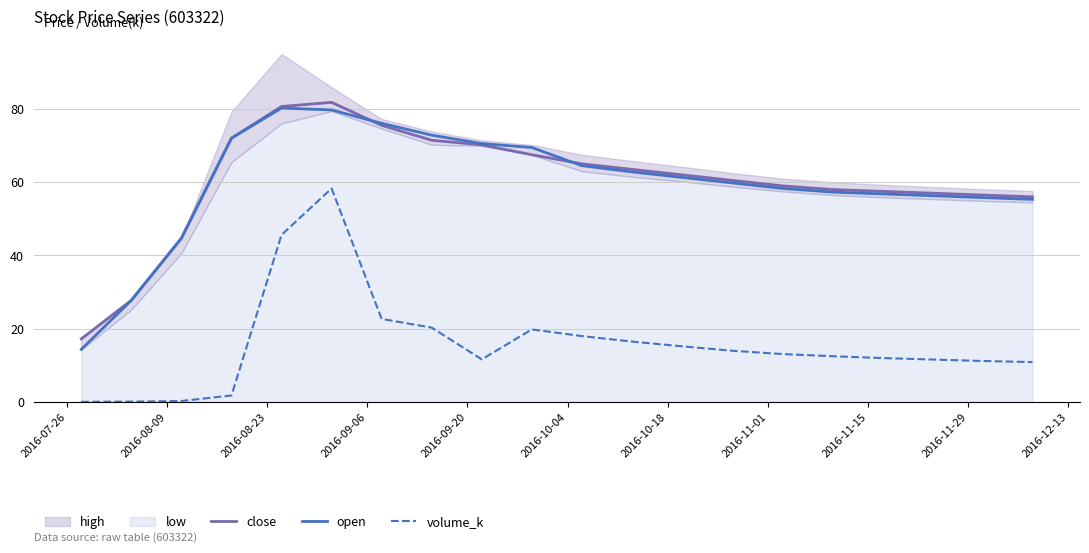

True or false: volume_k and open intersect in this chart.

False